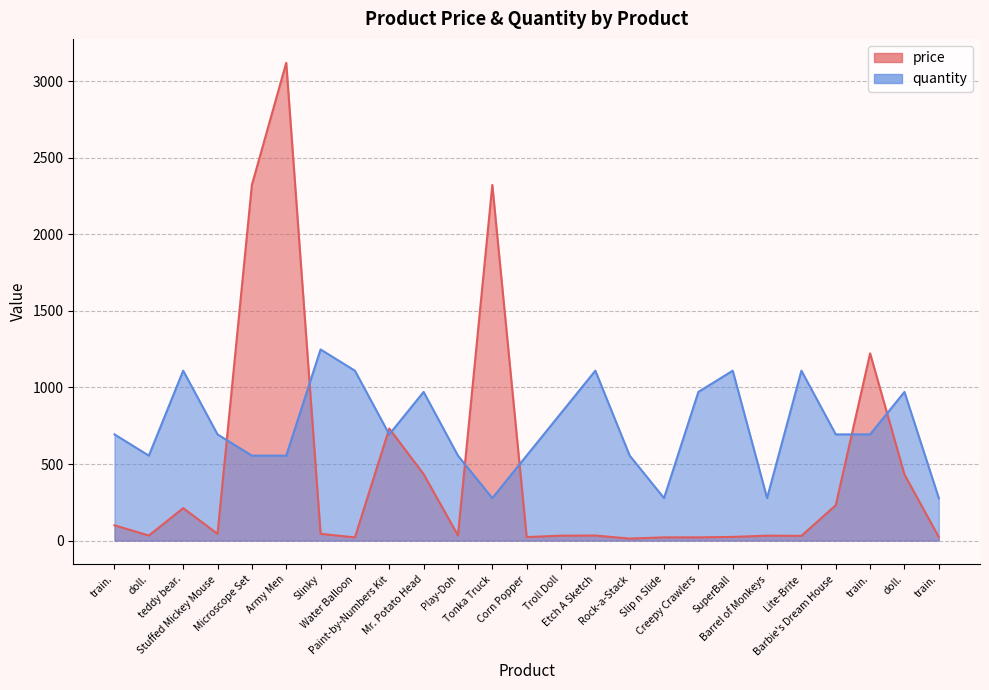

In price, how many points are lower than both neighbors (excluding endpoints)?

7